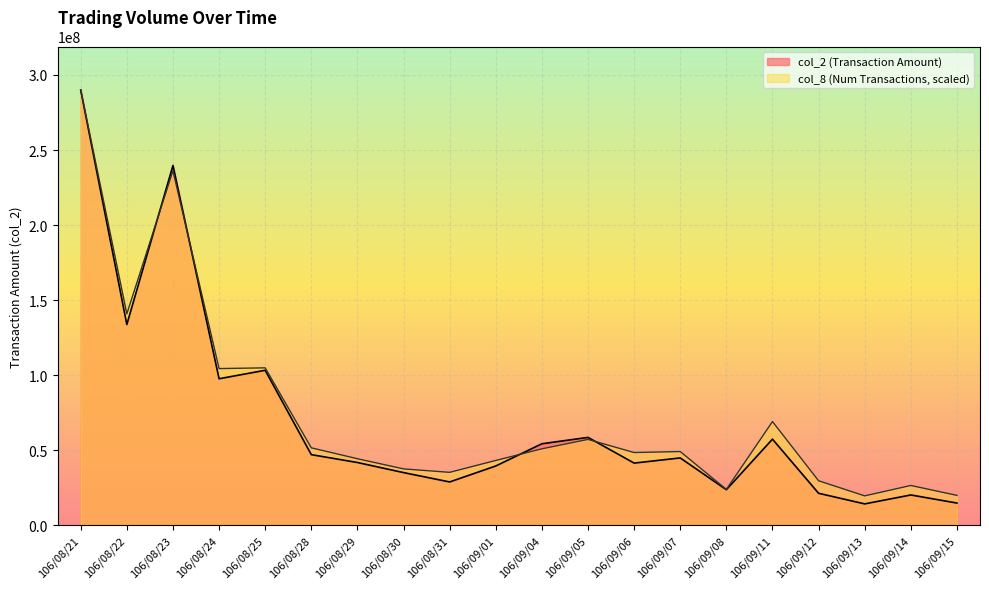

True or false: col_8 has a value of 12978979.2 at 106/09/15.

False